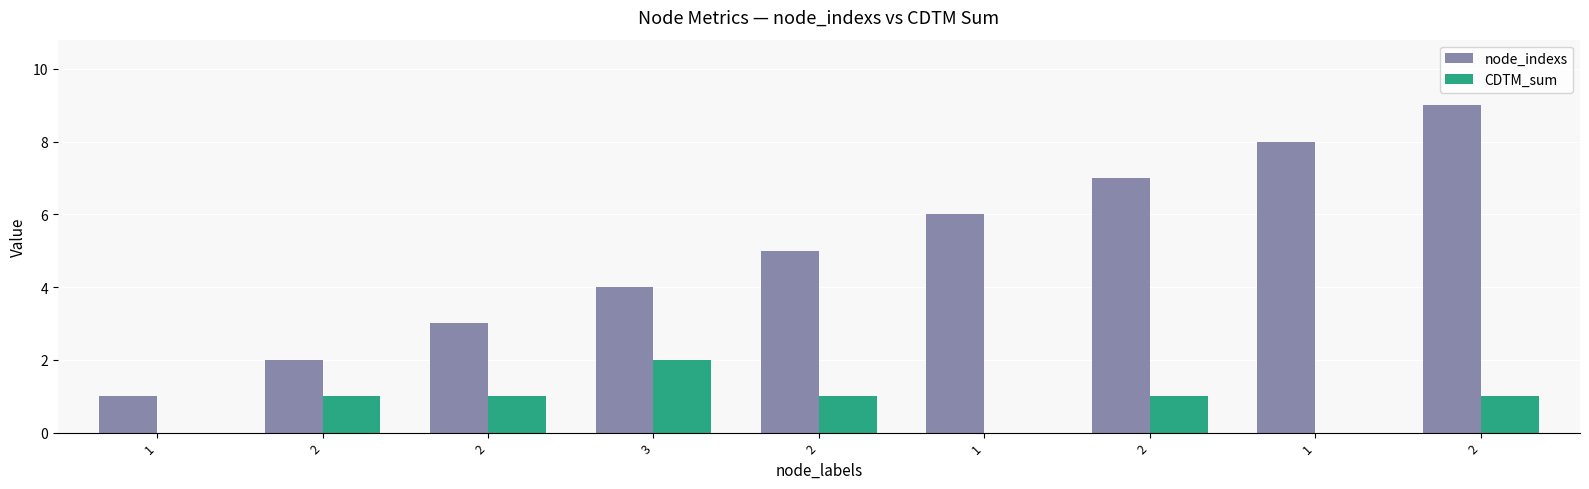

Count the number of data series in this chart.

2